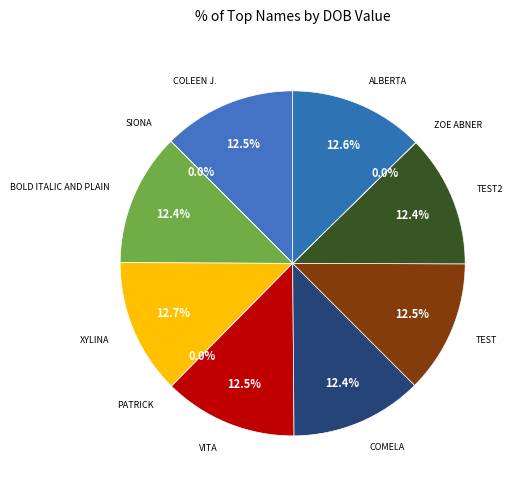

To the nearest percent, what is the difference between the largest and smallest slice percentages?

13%